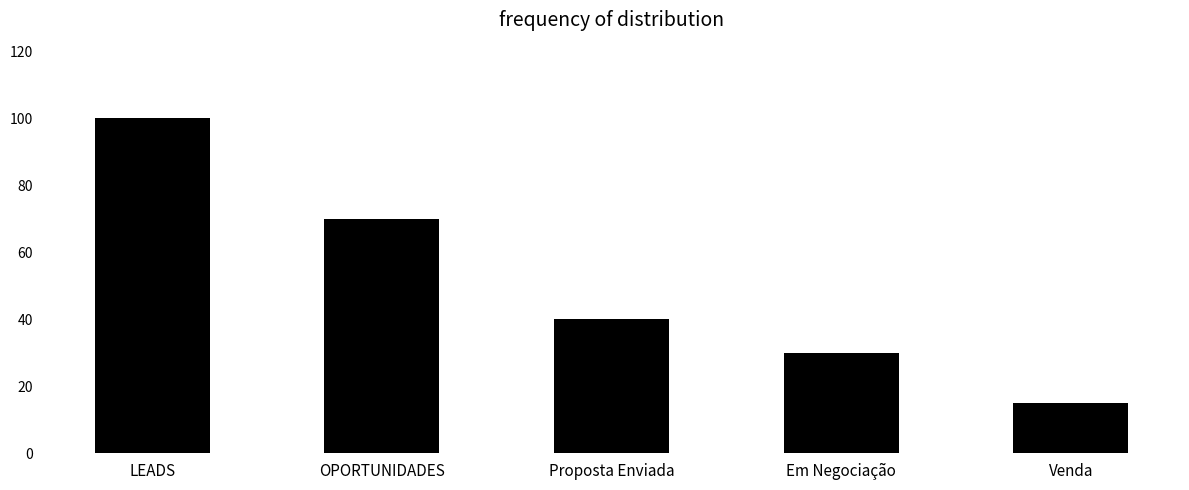

How many distinct data groups are displayed?

1